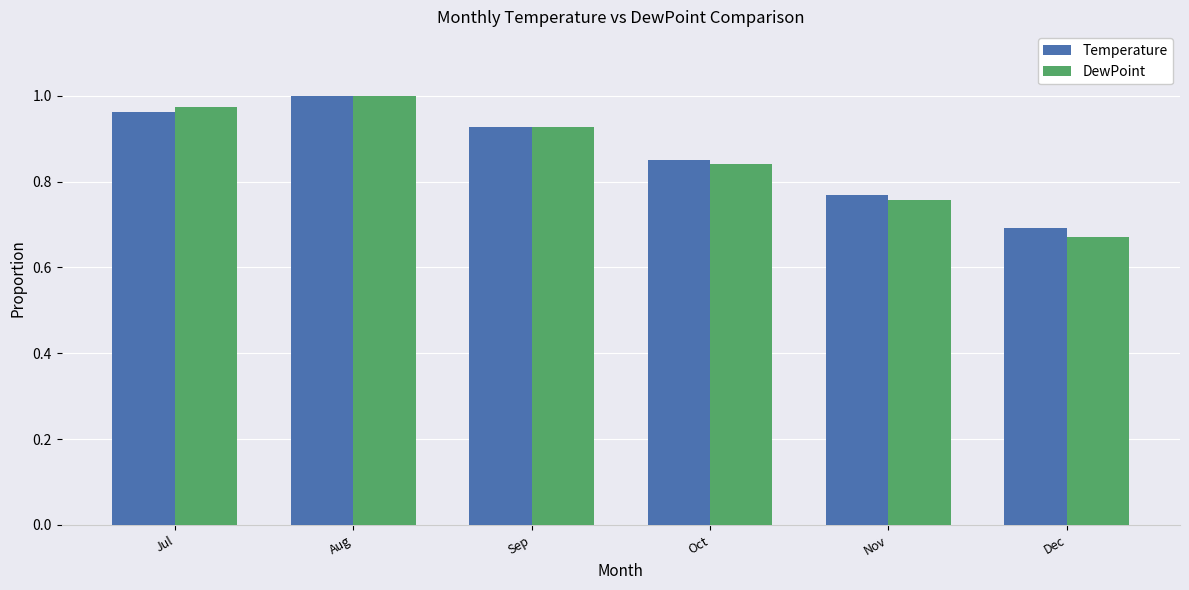

Count the number of data series in this chart.

2